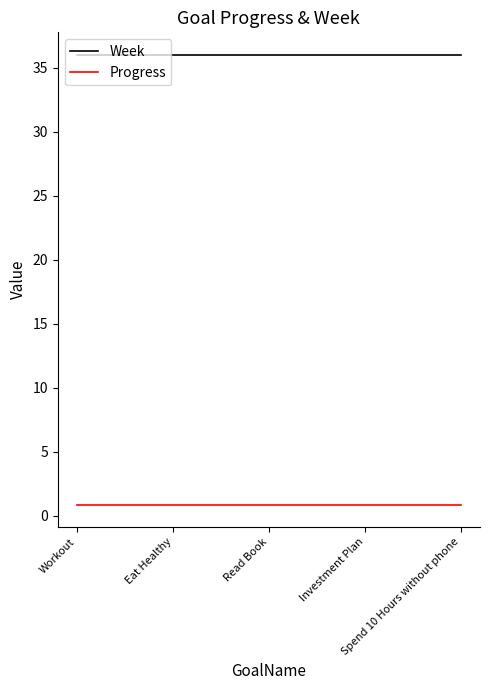

Which series has the largest total across all categories?

Week